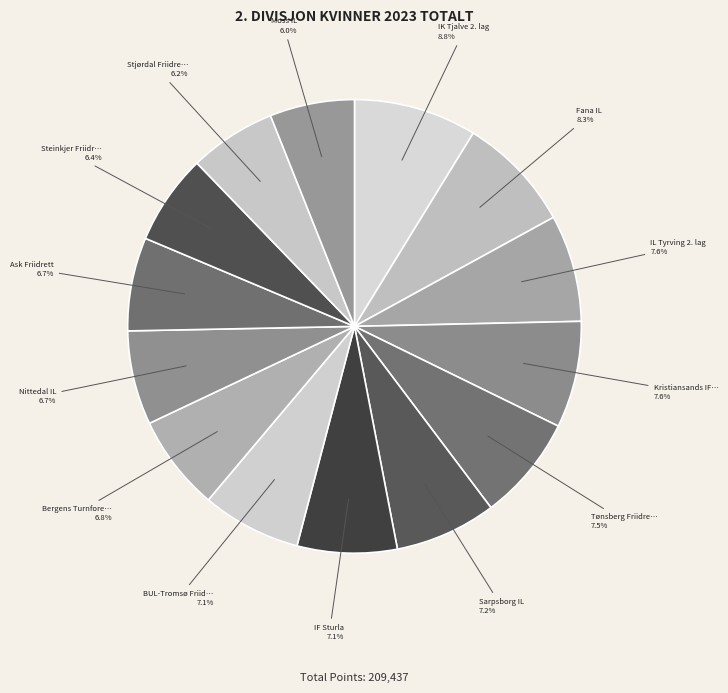

How many slices are in this pie chart?

14